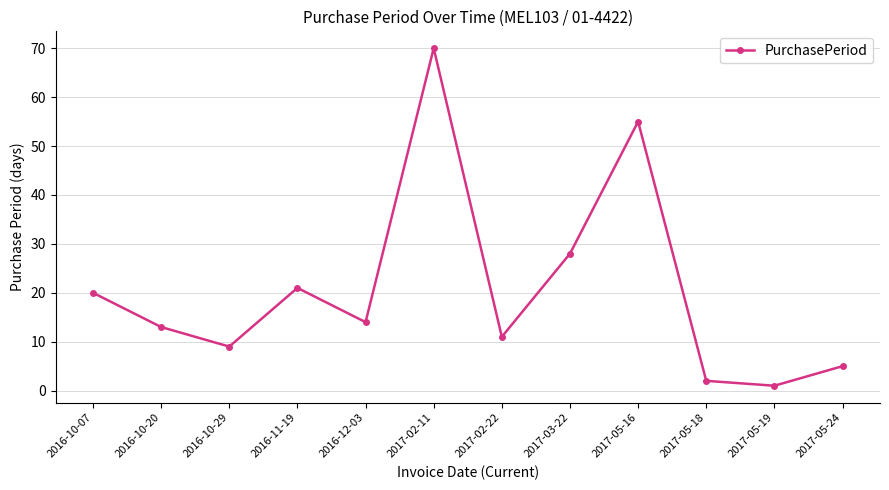

Which category has the highest value across all series?

2017-02-11